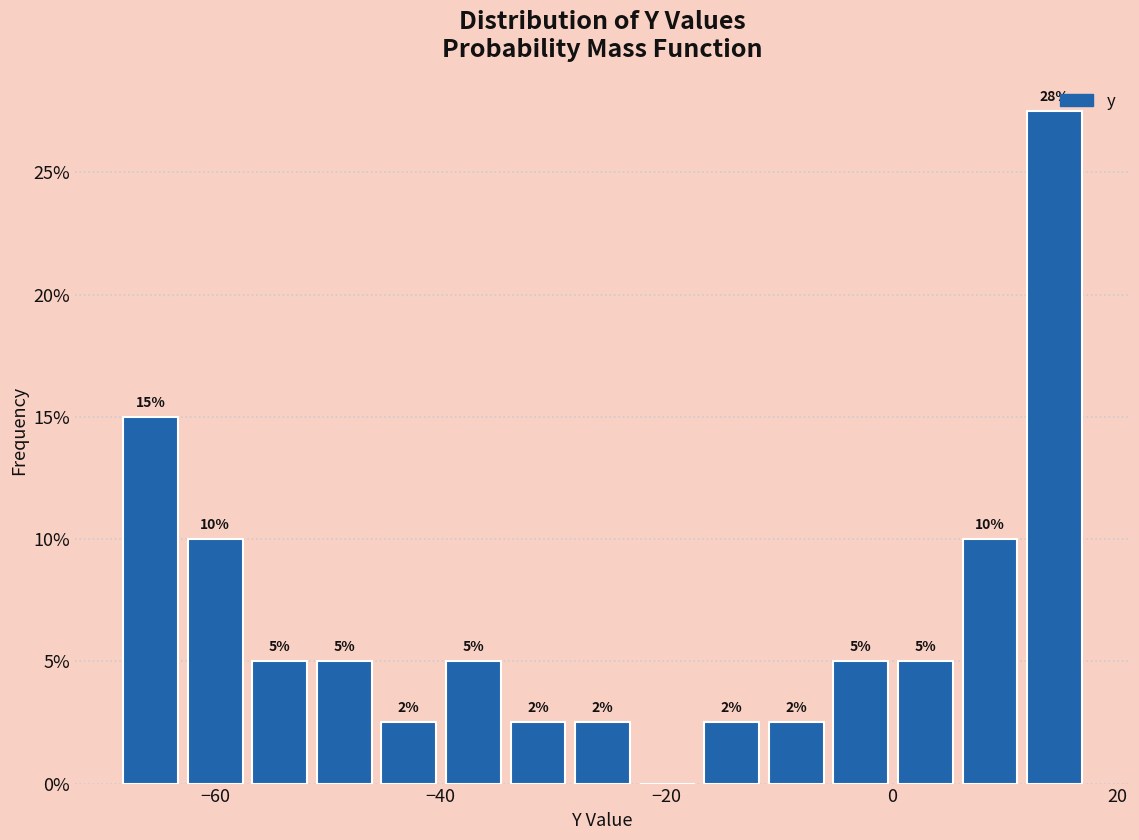

Around what value on the x-axis is the tallest bar? Give the approximate position of its centre, as read against the axis.

14